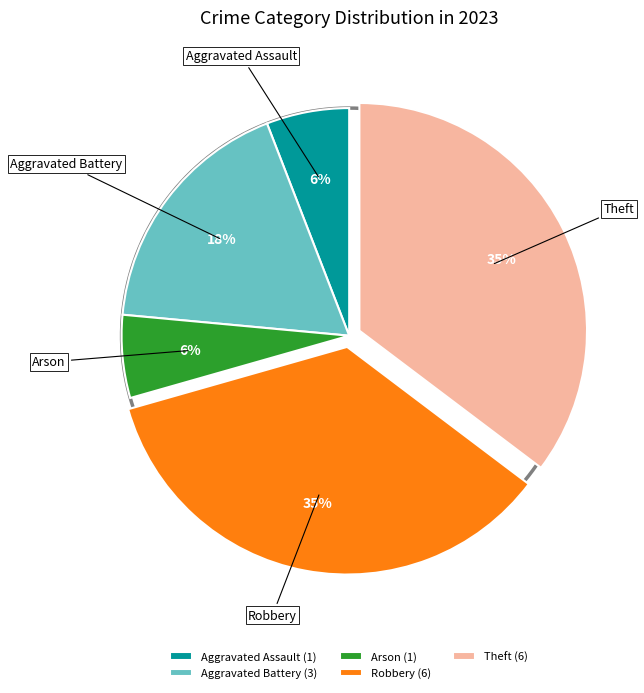

Approximately how many times larger is the value at Theft compared to Arson?

6.0